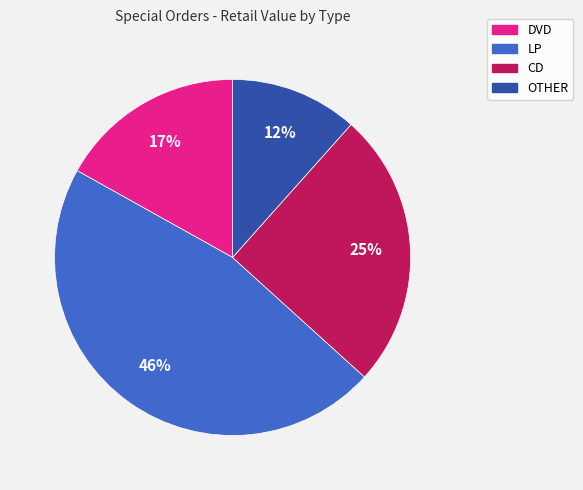

To the nearest percent, what percentage of the pie is LP?

46%